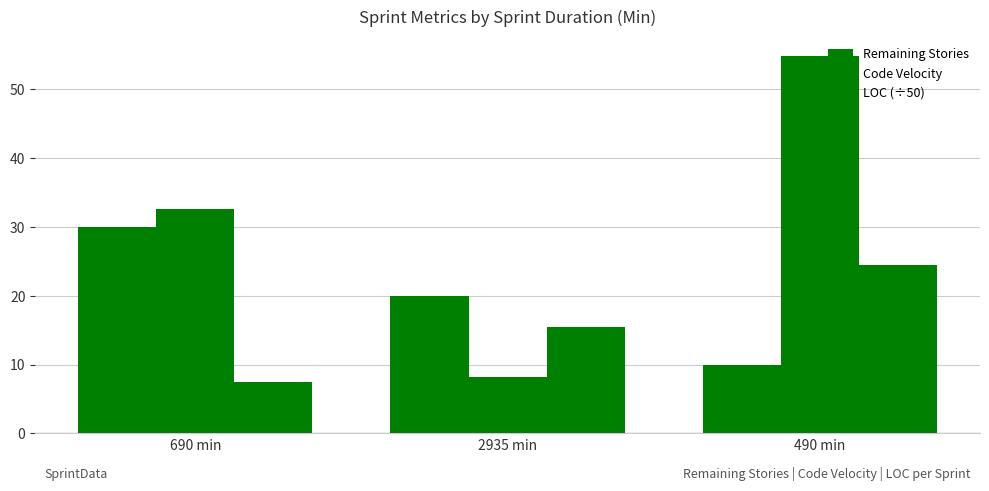

What value does the Code Velocity series have at 690 min?

32.6